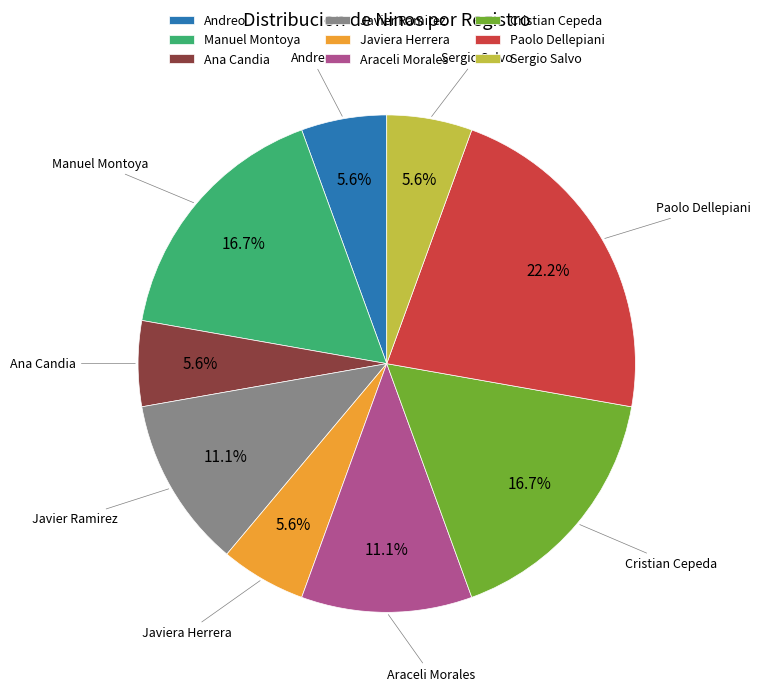

Does any single category account for the majority?

No